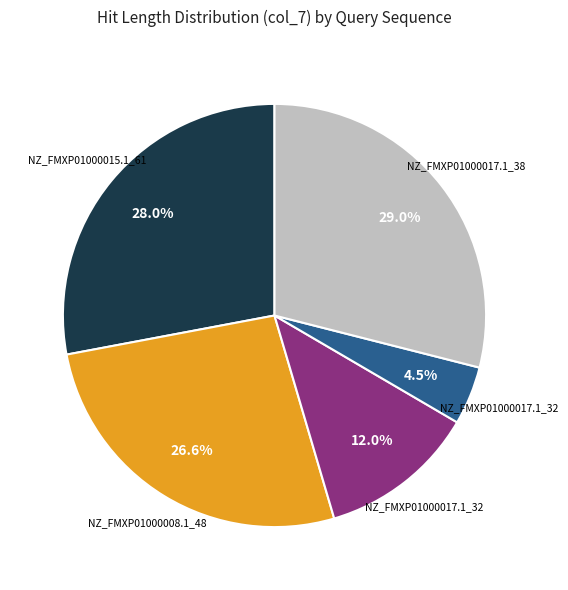

Is there a majority slice in this chart?

No